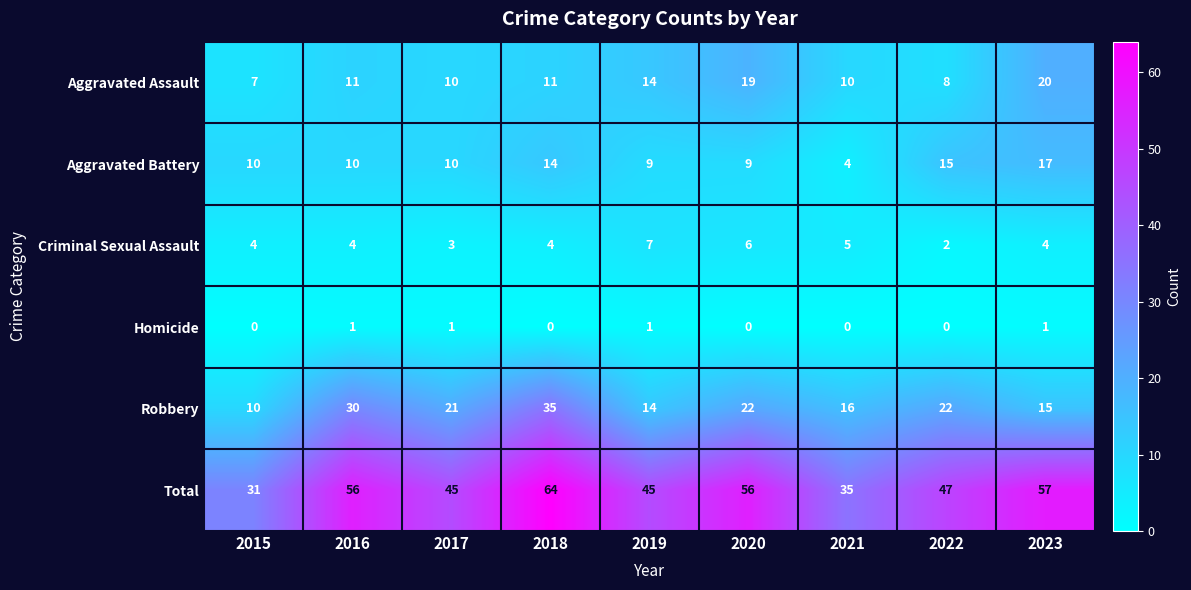

What is the difference between the Aggravated Assault values at 2021 and 2015?

3